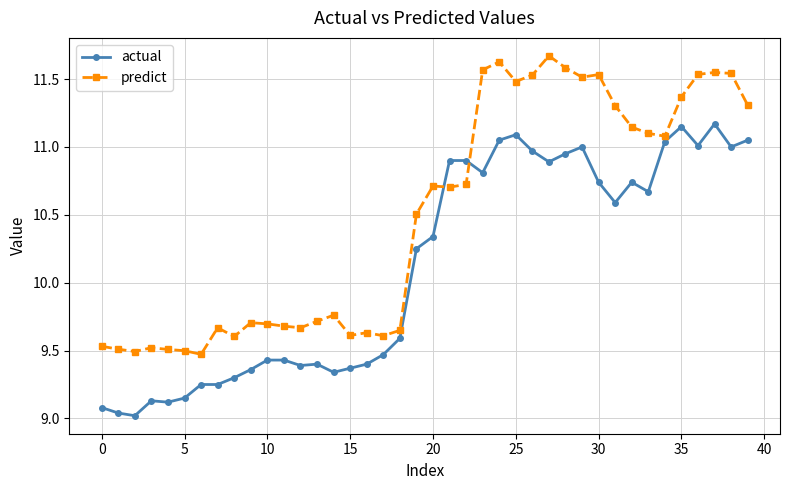

What is the sum of all actual values?

404.8